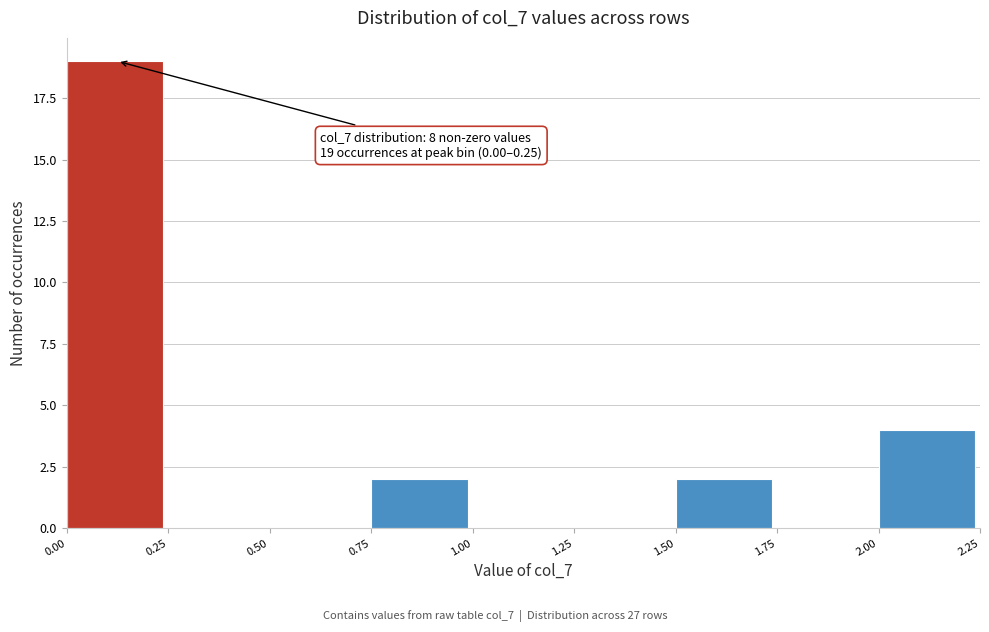

Over which range of the x-axis is the bar tallest?

0.00 to 0.25